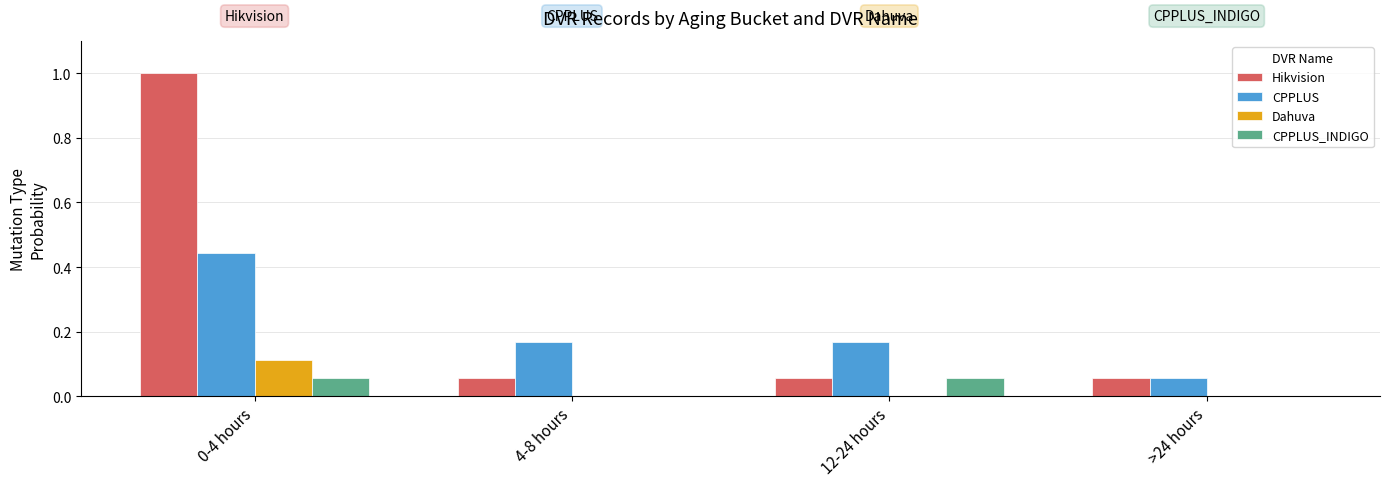

Between 12-24 hours and >24 hours, which series saw the biggest shift?

CPPLUS